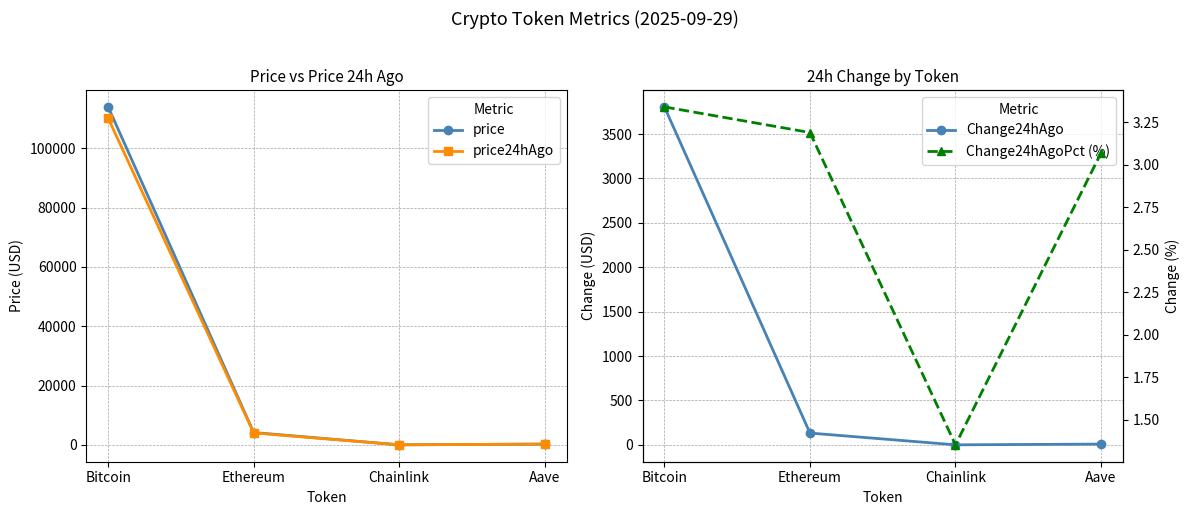

Is this an area chart (filled region under the line)?

No